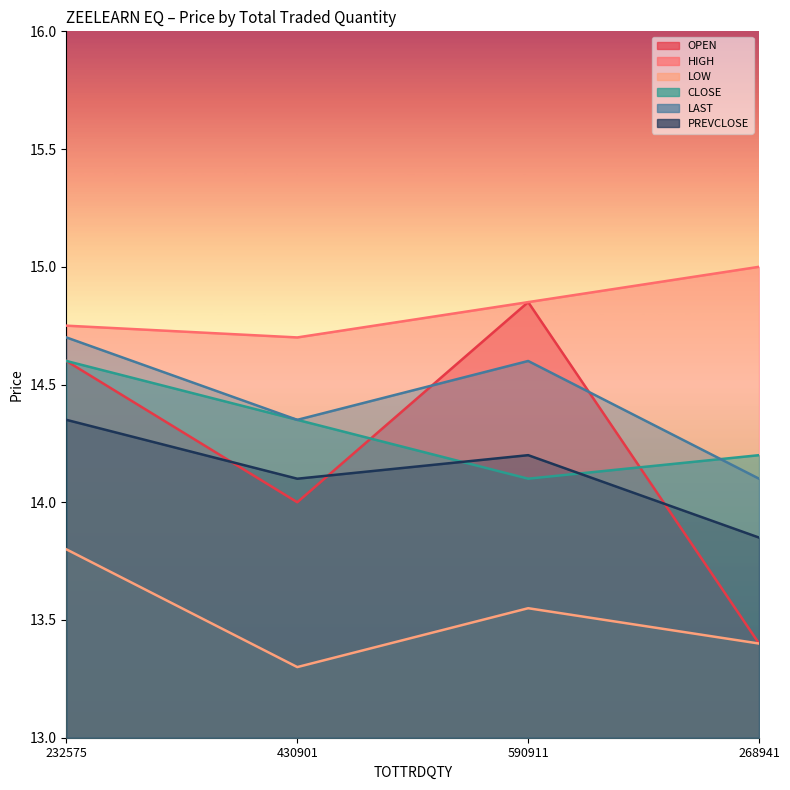

How many categories are shown in the chart?

4